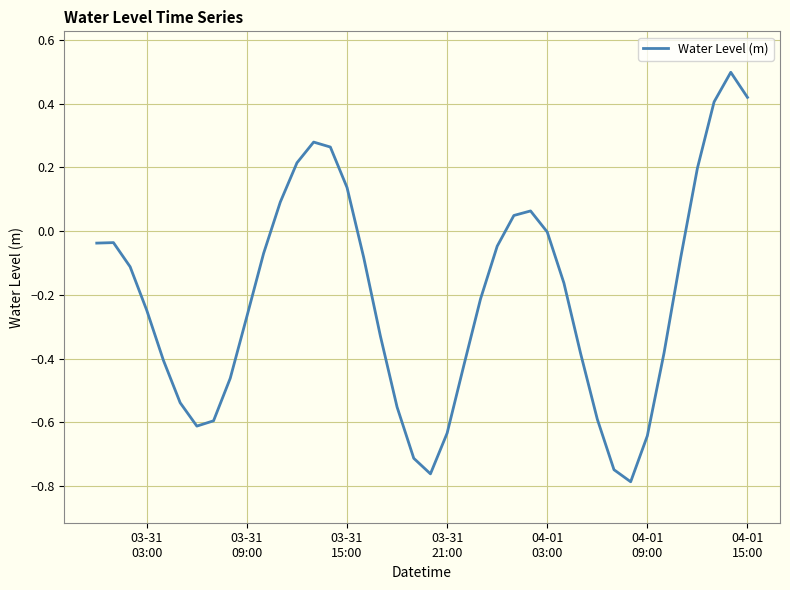

What is the maximum value shown in the chart?

0.5